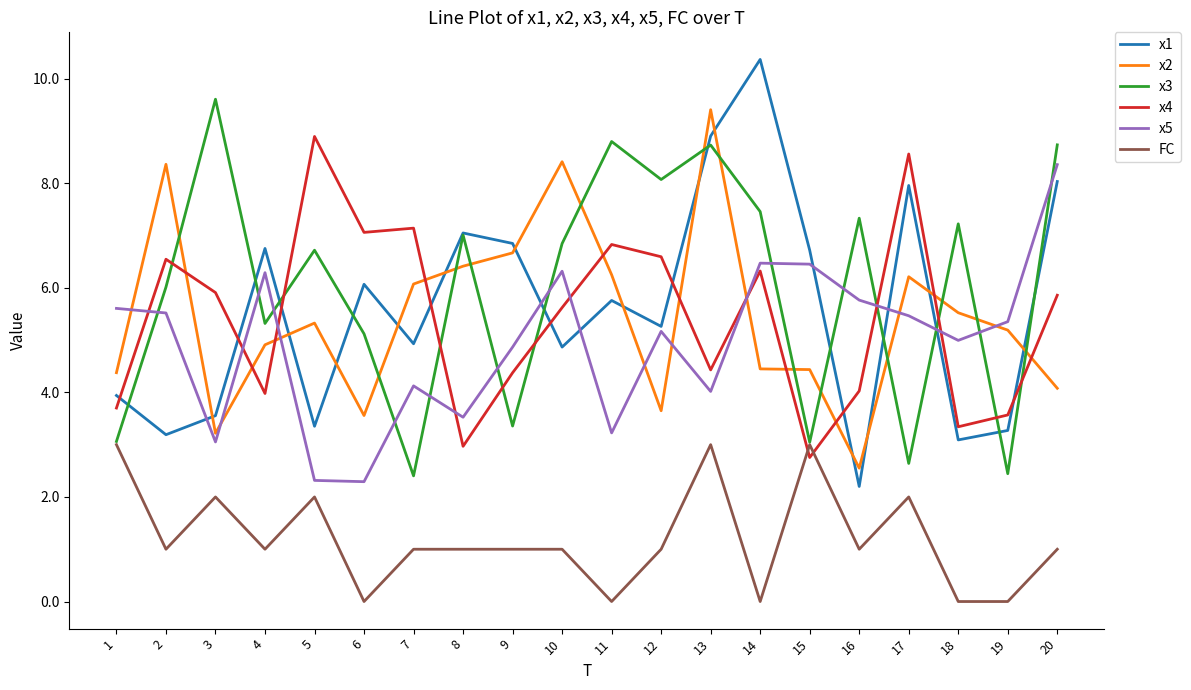

Is it true that x2 equals 5.5 at 18?

True